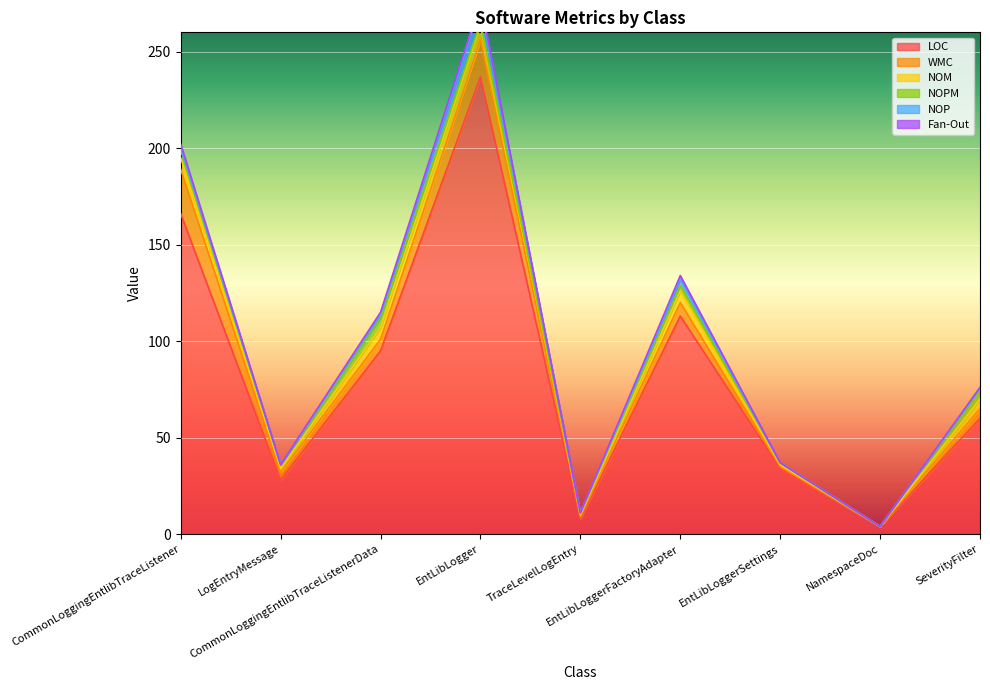

What is the label of the 6th point from the right?

EntLibLogger